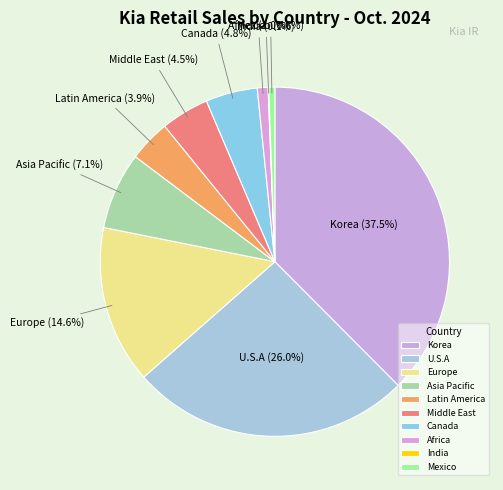

Combined, do Middle East and Korea account for over 50%?

No